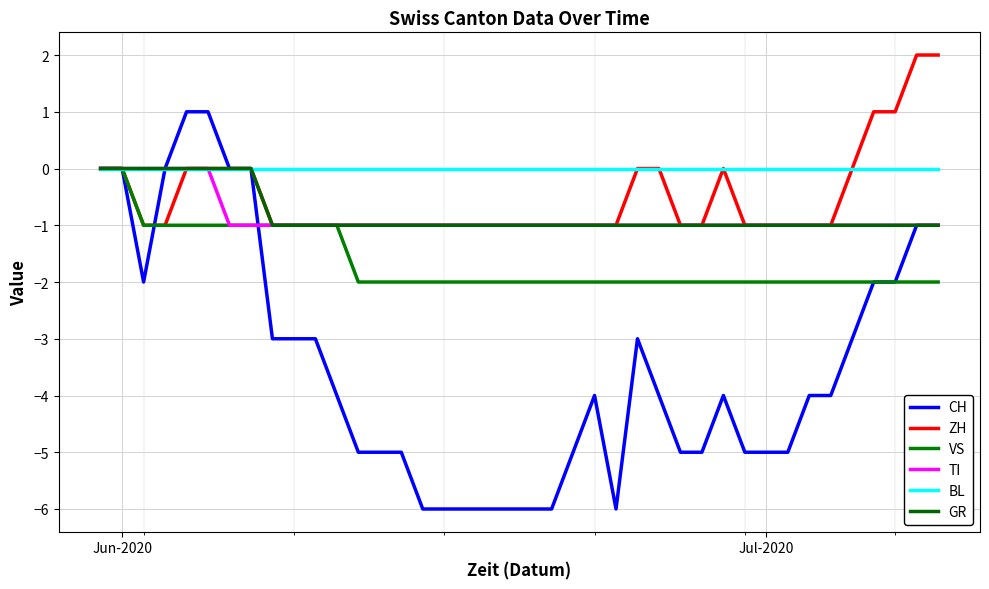

Which series has the largest total across all categories?

BL